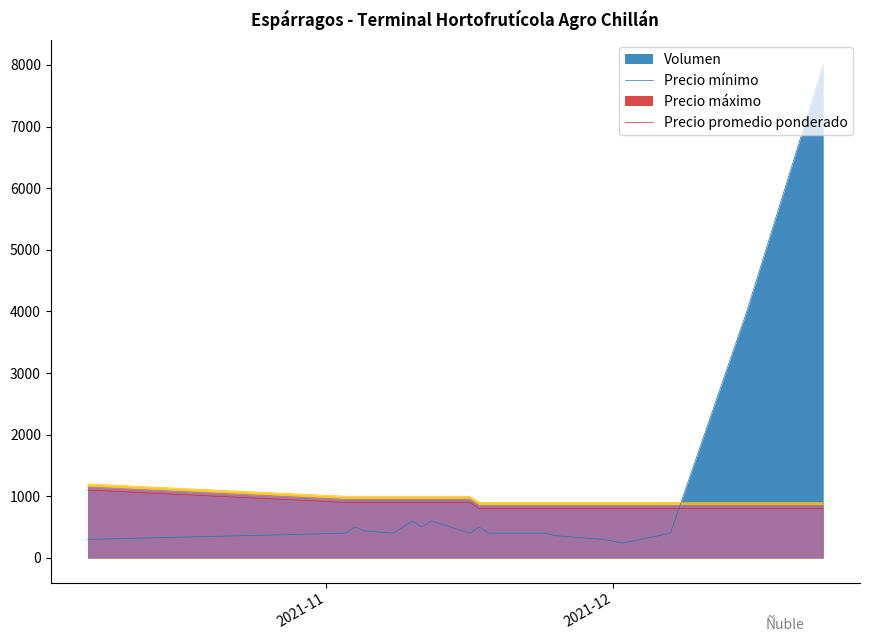

Reading left to right, list all the values displayed in this chart.

Volumen: 2021-10-07=300	2021-11-03=400	2021-11-04=500	2021-11-05=440	2021-11-08=400	2021-11-10=600	2021-11-11=500	2021-11-12=600	2021-11-16=400	2021-11-17=500	2021-11-18=400	2021-11-23=400	2021-11-24=400	2021-11-25=360	2021-11-30=300	2021-12-02=240	2021-12-07=400	2021-12-15=4000	2021-12-23=8000
Precio minimo: 2021-10-07=1100	2021-11-03=900	2021-11-04=900	2021-11-05=900	2021-11-08=900	2021-11-10=900	2021-11-11=900	2021-11-12=900	2021-11-16=900	2021-11-17=800	2021-11-18=800	2021-11-23=800	2021-11-24=800	2021-11-25=800	2021-11-30=800	2021-12-02=800	2021-12-07=800	2021-12-15=800	2021-12-23=800
Precio maximo: 2021-10-07=1200	2021-11-03=1000	2021-11-04=1000	2021-11-05=1000	2021-11-08=1000	2021-11-10=1000	2021-11-11=1000	2021-11-12=1000	2021-11-16=1000	2021-11-17=900	2021-11-18=900	2021-11-23=900	2021-11-24=900	2021-11-25=900	2021-11-30=900	2021-12-02=900	2021-12-07=900	2021-12-15=900	2021-12-23=900
Precio promedio ponderado: 2021-10-07=1150	2021-11-03=950	2021-11-04=950	2021-11-05=950	2021-11-08=950	2021-11-10=950	2021-11-11=950	2021-11-12=950	2021-11-16=950	2021-11-17=850	2021-11-18=850	2021-11-23=850	2021-11-24=850	2021-11-25=850	2021-11-30=850	2021-12-02=850	2021-12-07=850	2021-12-15=850	2021-12-23=850